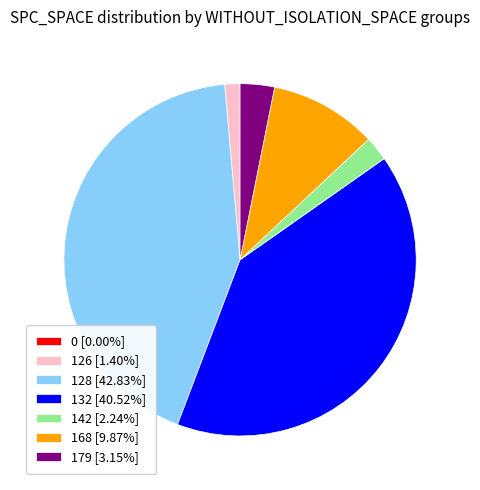

Approximately how many times larger is the value at 126 [1.40%] compared to 179 [3.15%]?

0.4